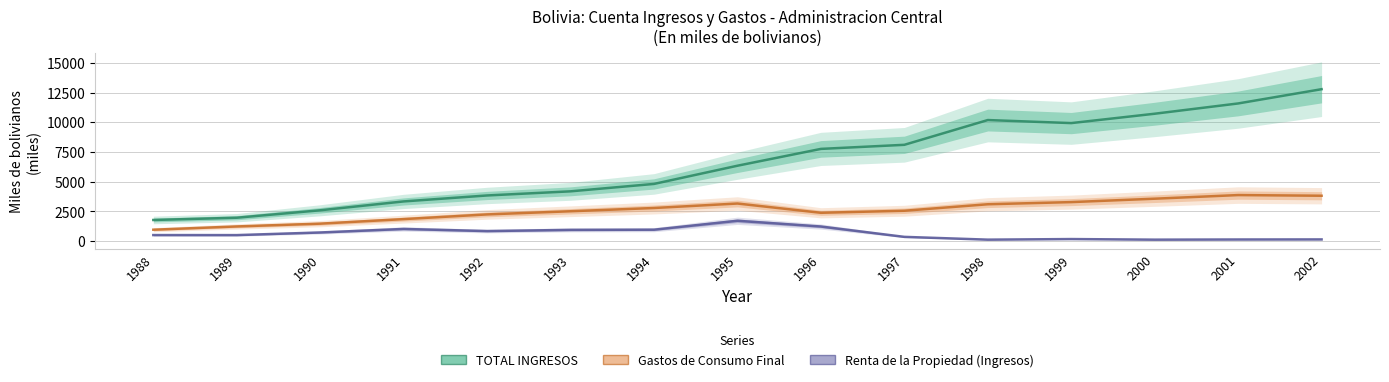

Reading right to left, transcribe all the data shown in this chart.

TOTAL INGRESOS: 12779.2	11578.9	10714.0	9925.9	10182.1	8097.7	7753.8	6338.2	4805.7	4182.5	3834.7	3332.8	2588.0	1961.1	1771.0
Gastos de Consumo Final: 3811.4	3867.5	3561.9	3275.8	3094.2	2548.9	2376.4	3156.2	2779.0	2506.1	2240.6	1844.5	1462.0	1227.4	952.9
Renta de la Propiedad (Ingresos): 135.1	129.1	114.7	165.1	115.5	349.6	1221.0	1704.4	954.0	937.8	836.7	1017.1	719.6	498.3	501.6